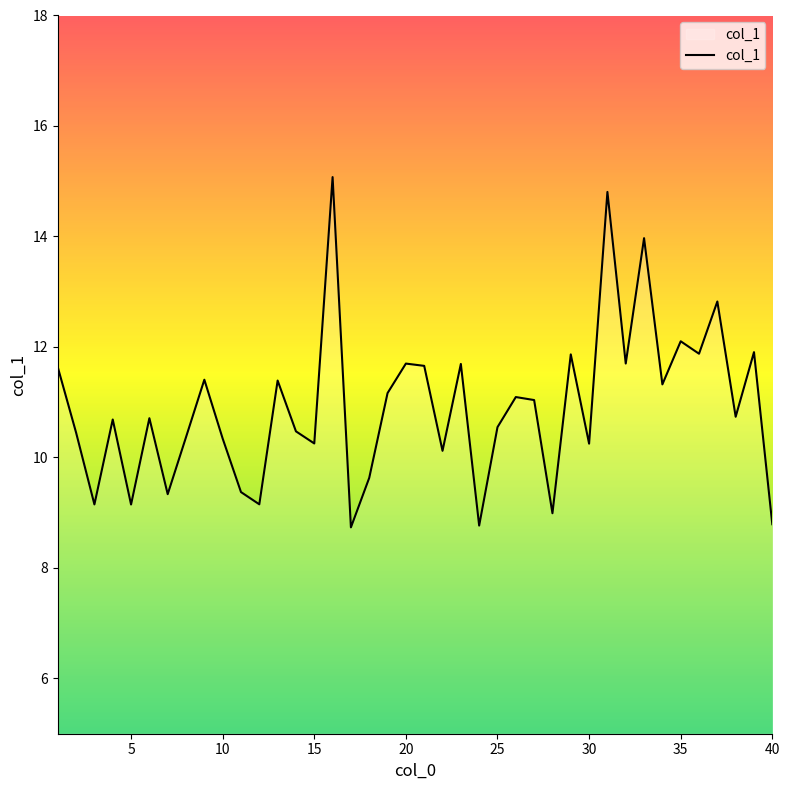

What is the difference between the second highest and minimum values?

6.1